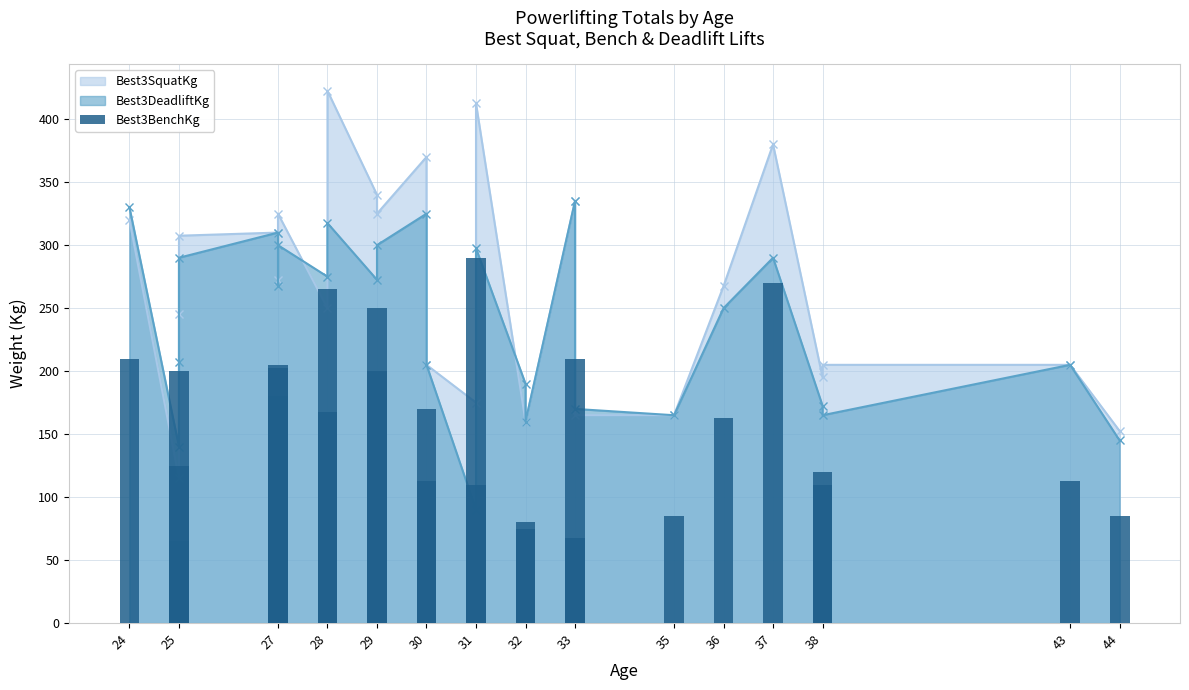

Where is the data nearest to the value 177?

30